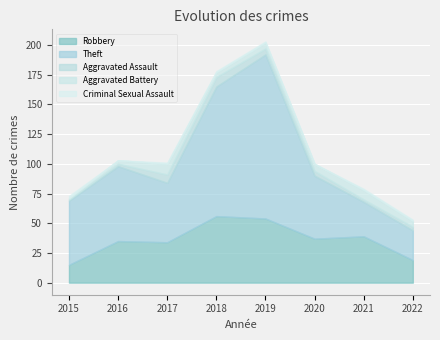

What is the value of the Aggravated Assault point at the 2nd from the left?

2